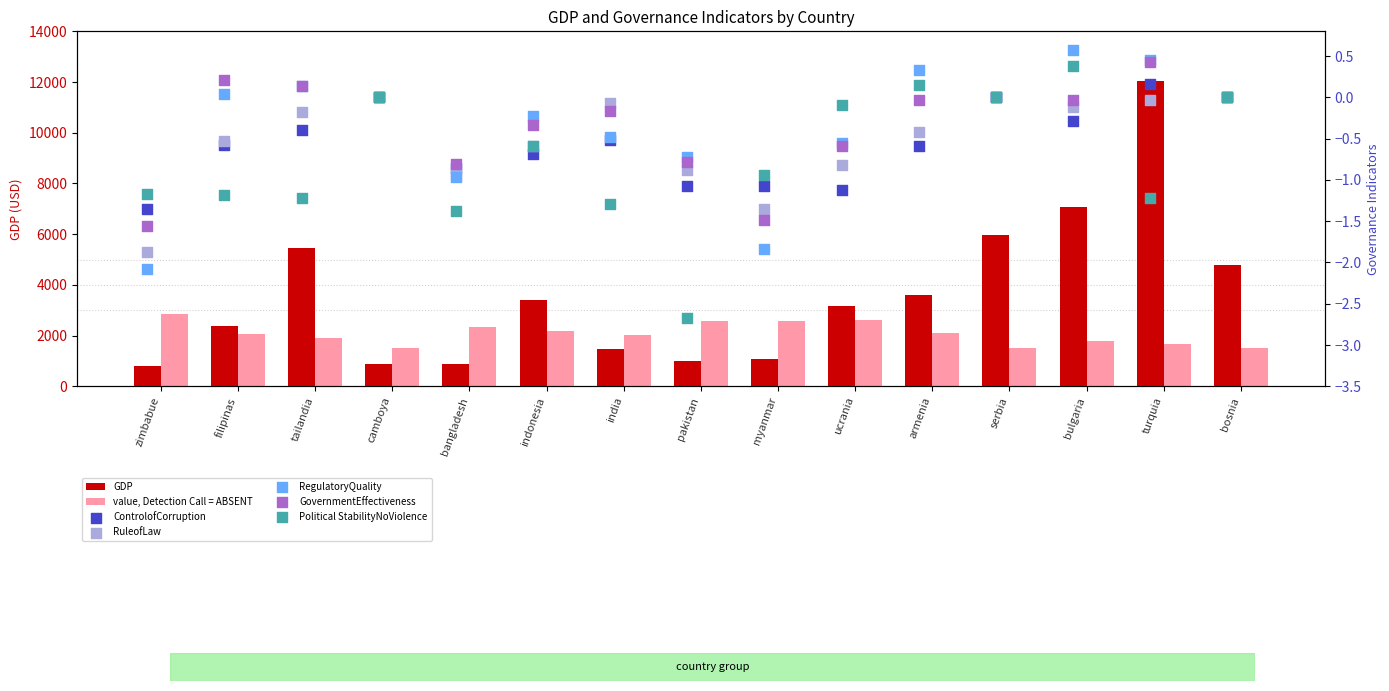

Which series has the widest spread of Y values?

GDP